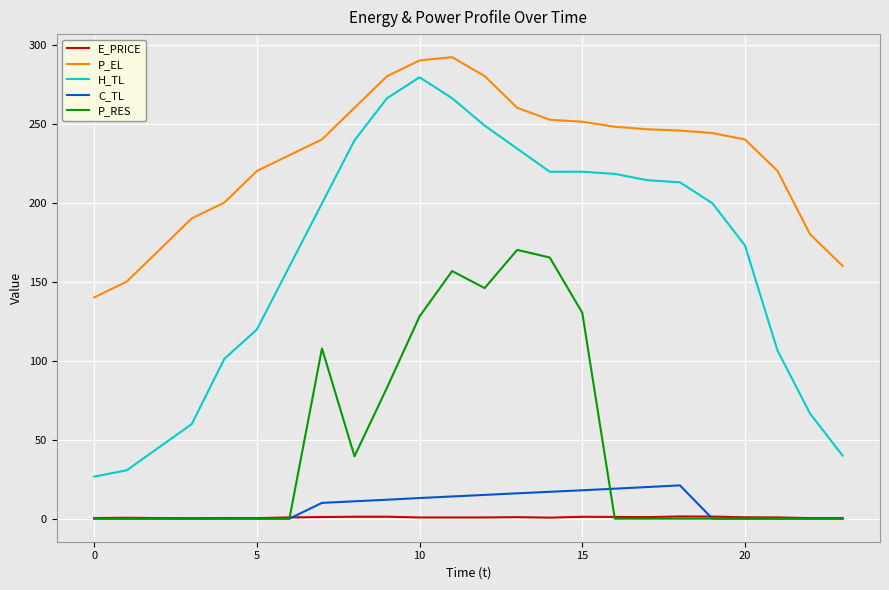

What is the difference between the maximum and minimum values in the P_RES series?

170.1